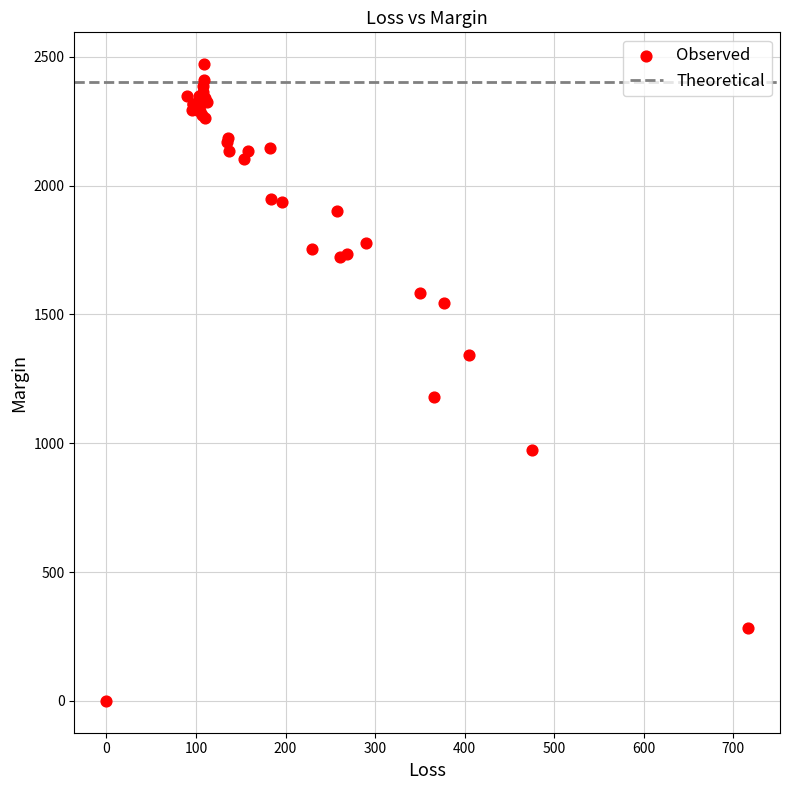

What Y value in the scatter plot is closest to 1235?

1179.0